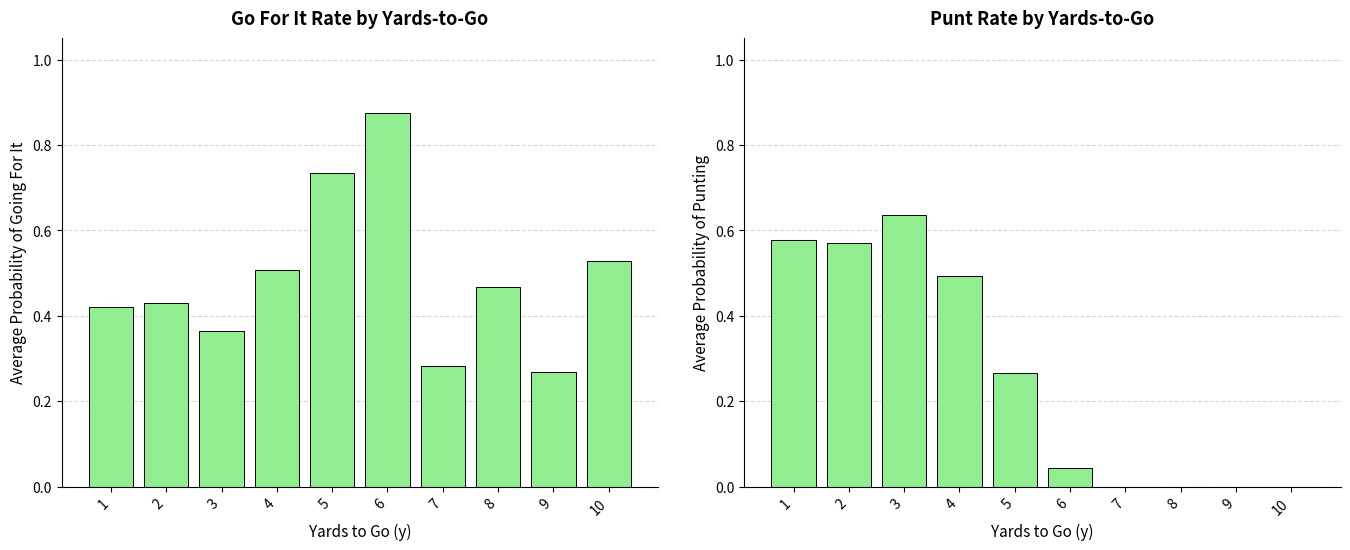

At which category does the chart reach its minimum across all series?

7